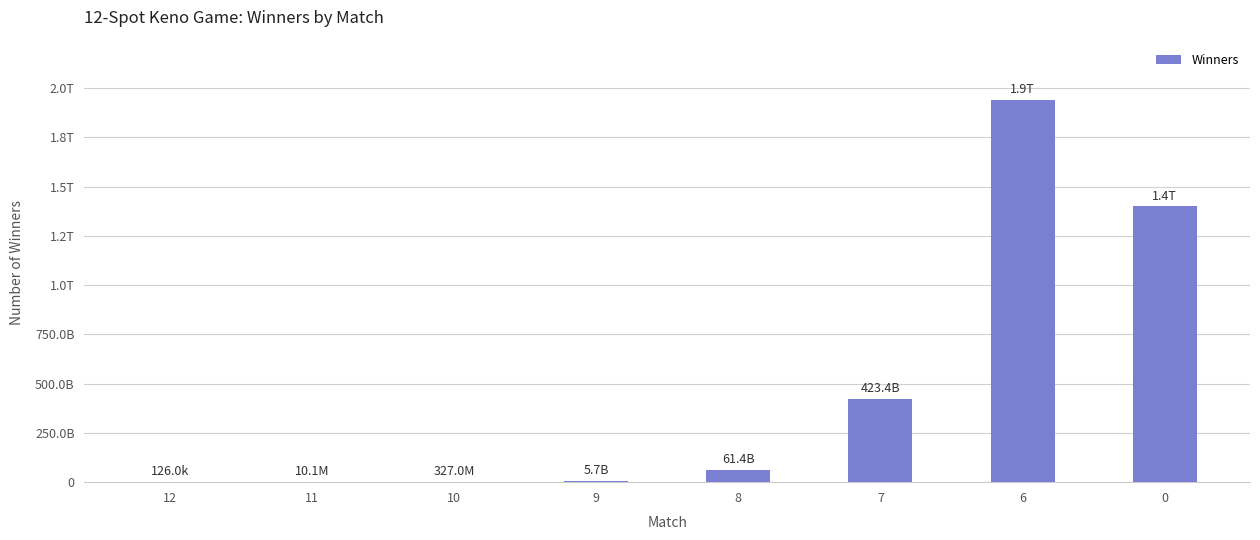

The value at 9 is 3895872419. True or false?

False